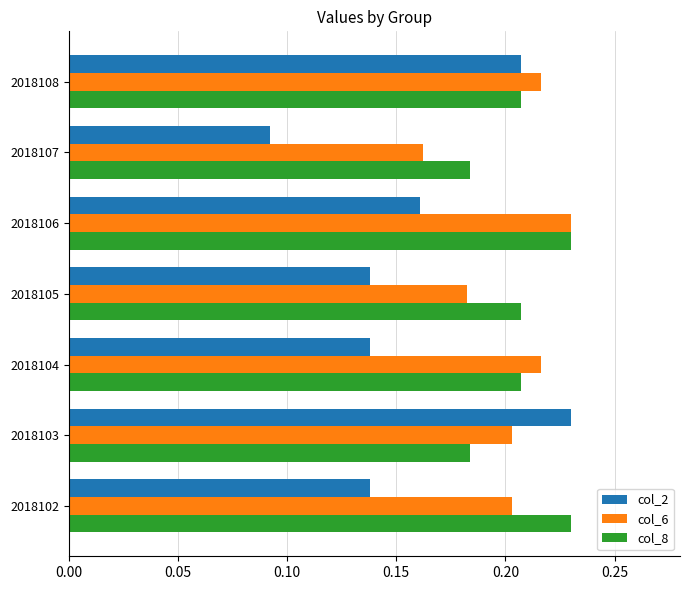

How many col_8 values are between 0 and 1?

7